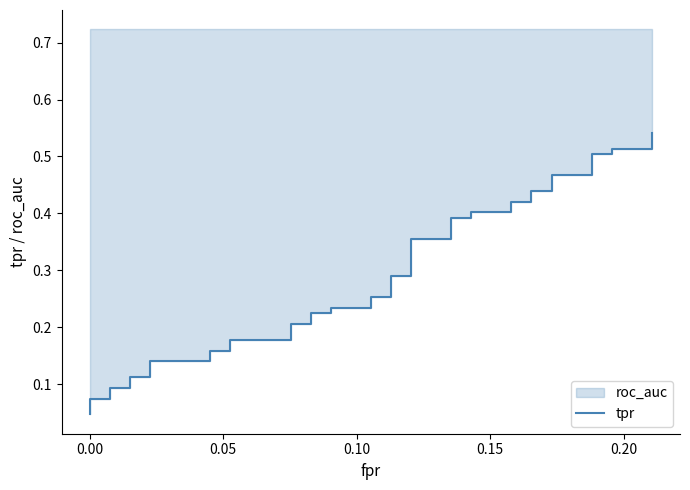

Reading left to right, extract all data points from this chart.

0.0	0.1	0.1	0.1	0.1	0.1	0.1	0.1	0.1	0.2	0.2	0.2	0.2	0.2	0.2	0.2	0.2	0.2	0.2	0.3	0.3	0.3	0.3	0.4	0.4	0.4	0.4	0.4	0.4	0.4	0.4	0.4	0.4	0.5	0.5	0.5	0.5	0.5	0.5	0.5